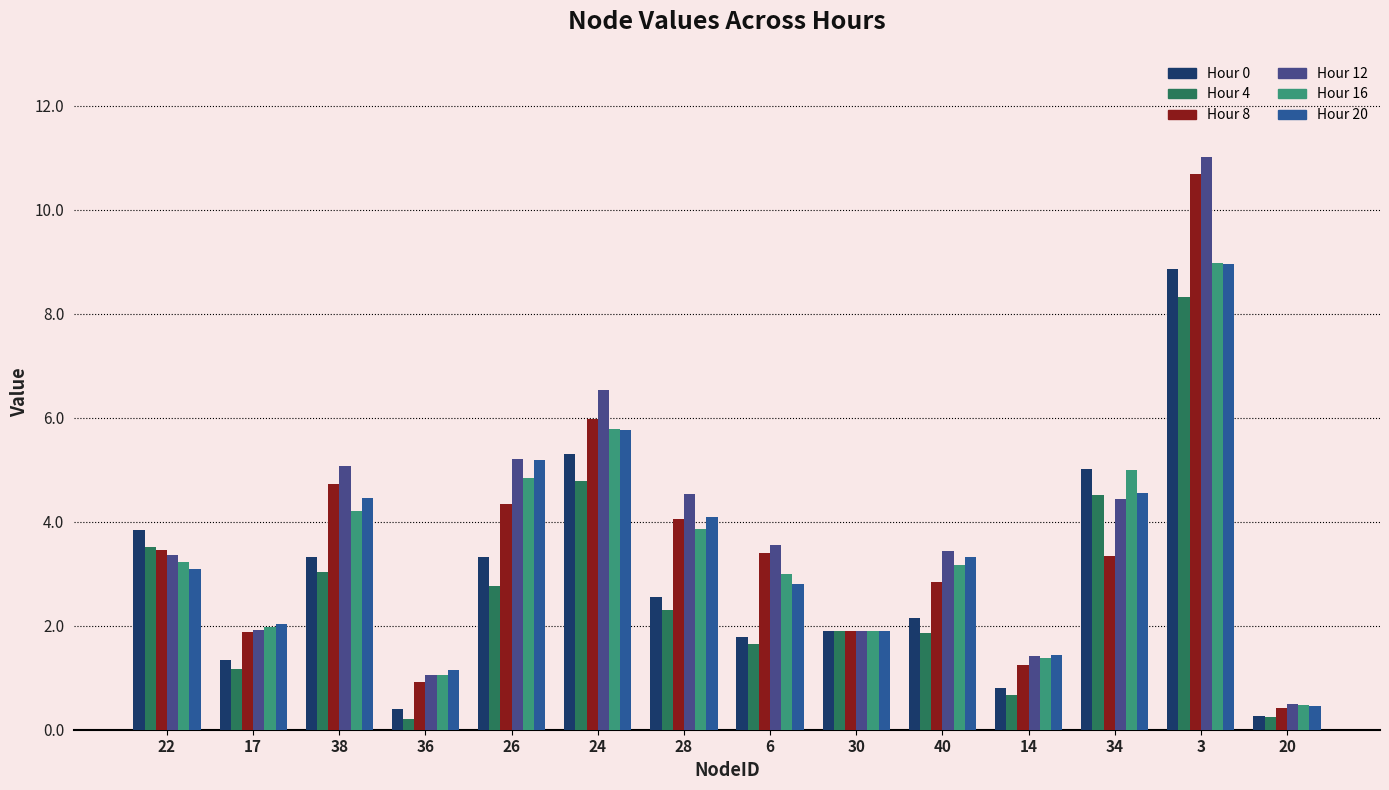

At which category is the sum across all series the highest?

3